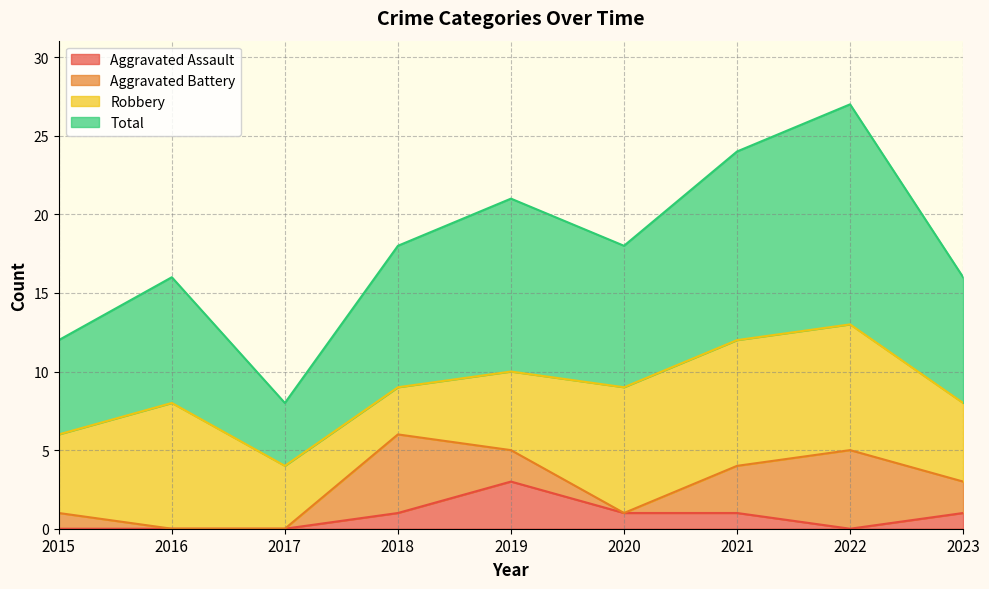

How many data points does each series have?

9